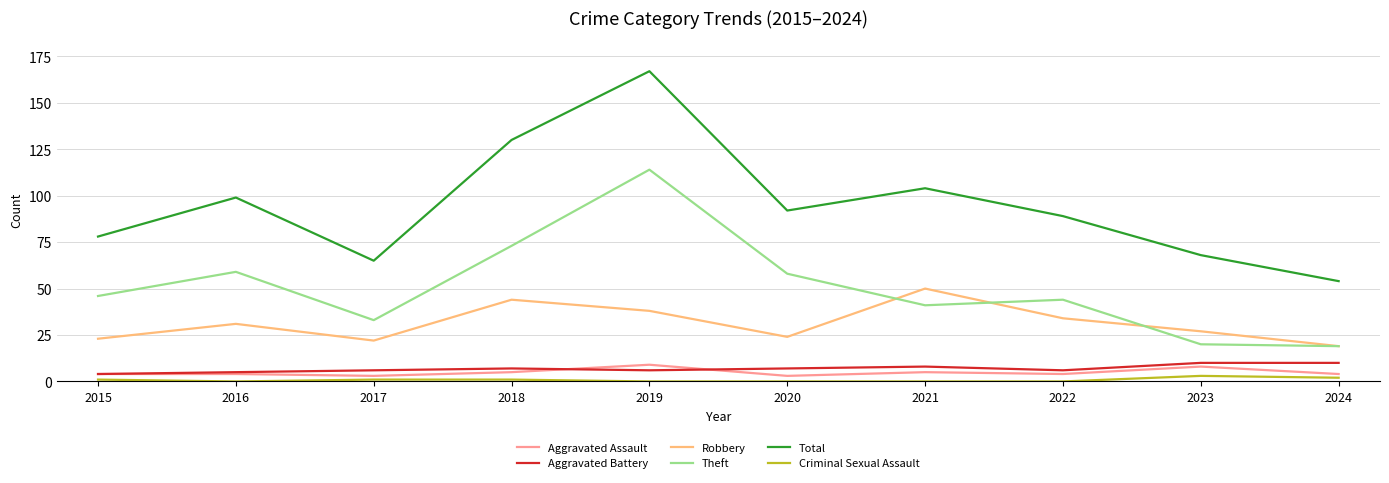

Reading left to right, extract all data points from this chart.

Aggravated Assault: 2015=4	2016=4	2017=3	2018=5	2019=9	2020=3	2021=5	2022=4	2023=8	2024=4
Aggravated Battery: 2015=4	2016=5	2017=6	2018=7	2019=6	2020=7	2021=8	2022=6	2023=10	2024=10
Robbery: 2015=23	2016=31	2017=22	2018=44	2019=38	2020=24	2021=50	2022=34	2023=27	2024=19
Theft: 2015=46	2016=59	2017=33	2018=73	2019=114	2020=58	2021=41	2022=44	2023=20	2024=19
Total: 2015=78	2016=99	2017=65	2018=130	2019=167	2020=92	2021=104	2022=89	2023=68	2024=54
Criminal Sexual Assault: 2015=1	2016=0	2017=1	2018=1	2019=0	2020=0	2021=0	2022=0	2023=3	2024=2